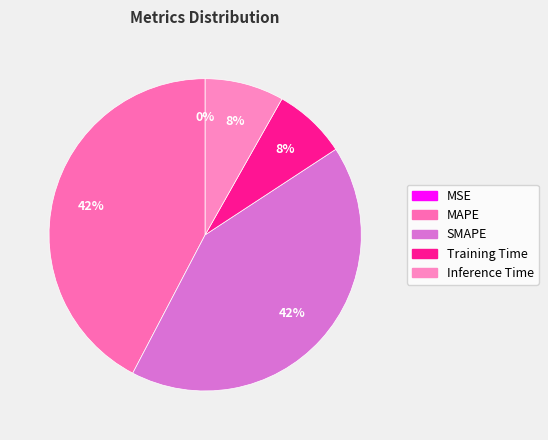

Rank the categories by value from lowest to highest.

MSE, Training Time, Inference Time, SMAPE, MAPE